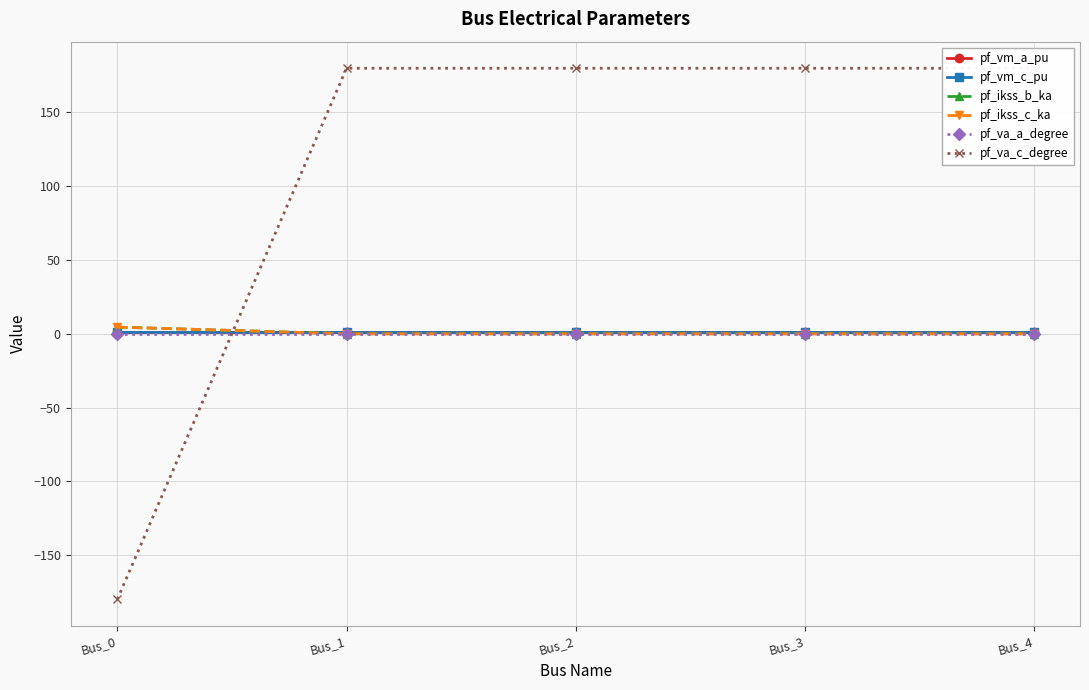

Which category has the lowest value in the pf_va_a_degree series?

Bus_0